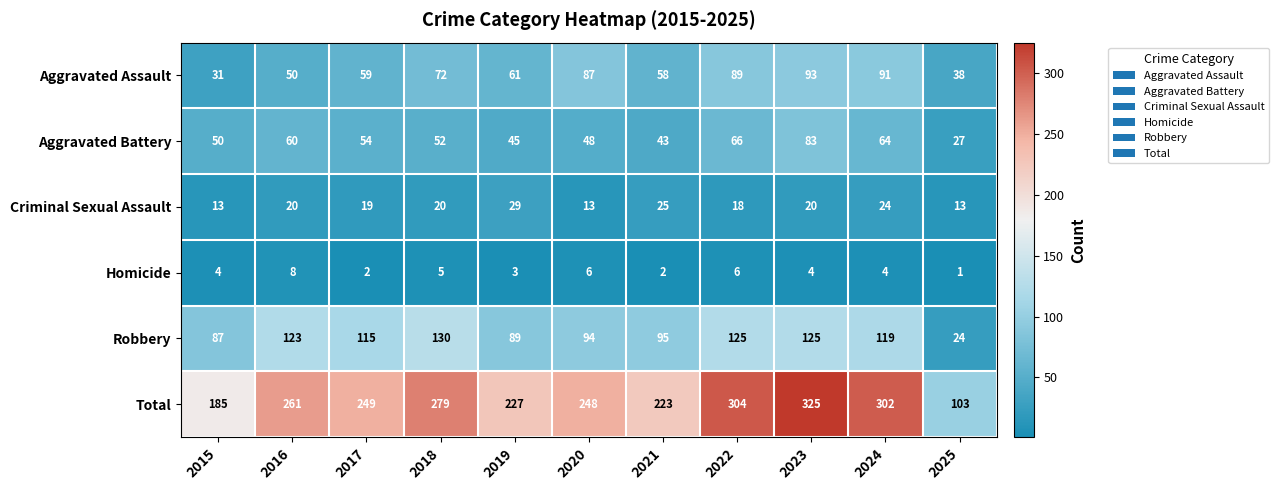

What is the minimum value shown in the chart?

1